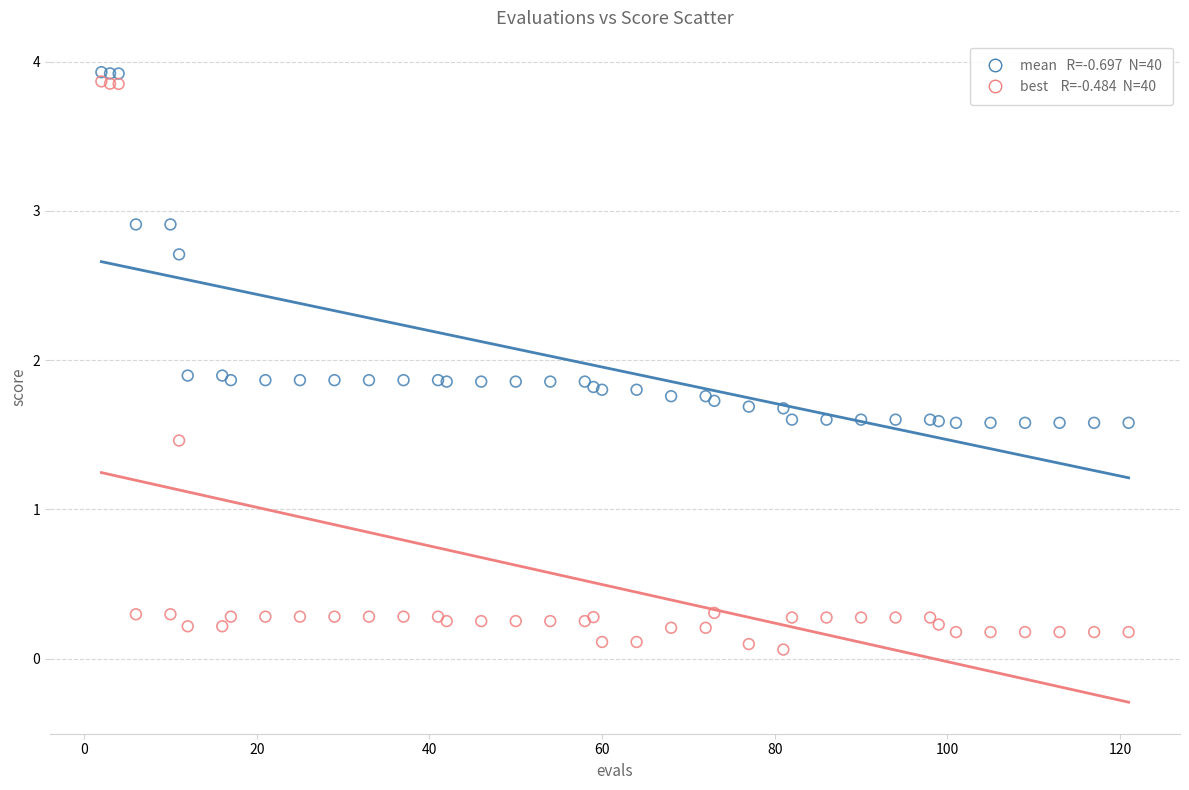

Across all series, what Y value is closest to 1?

1.5